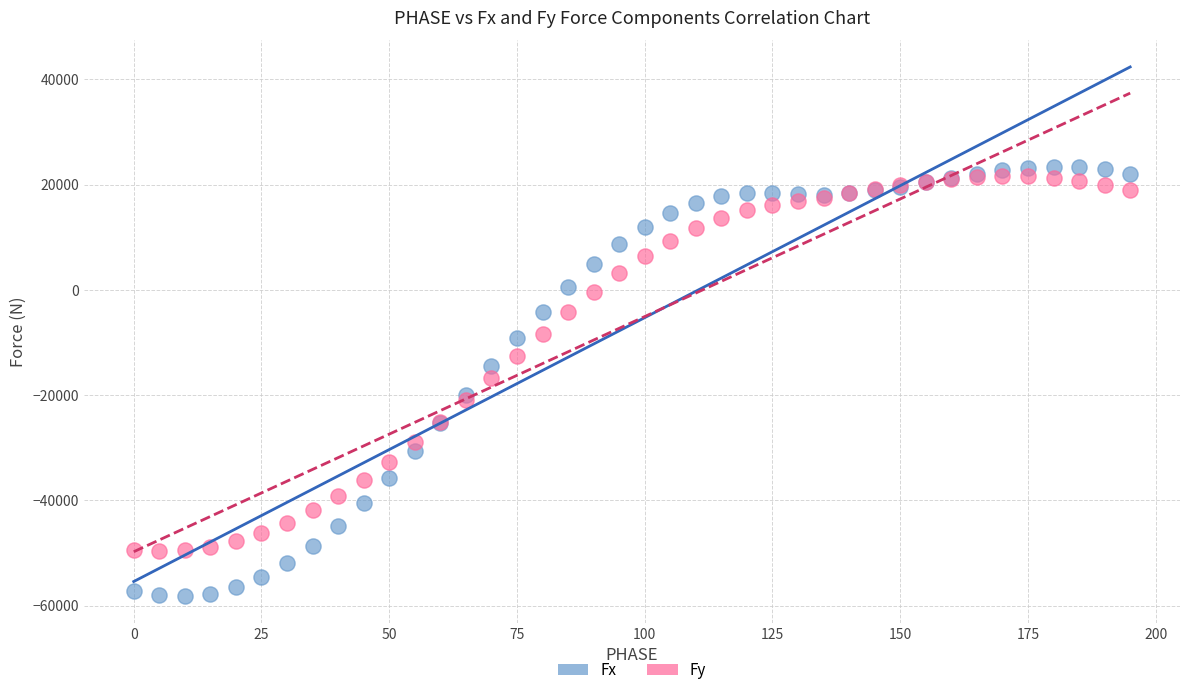

Which series has the largest Y range (max minus min)?

Fx